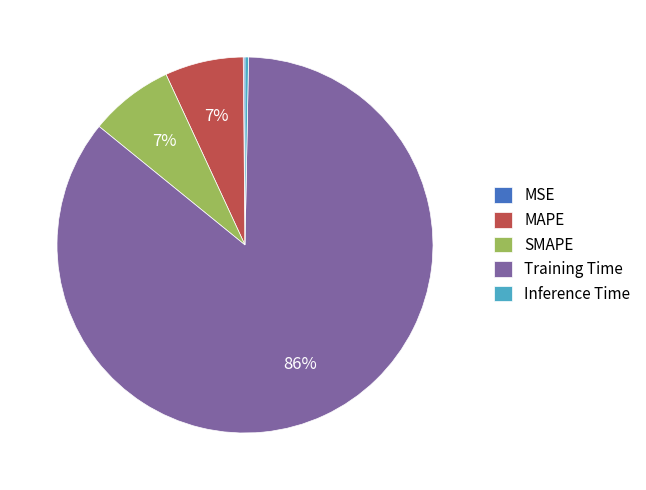

Is Training Time the majority of the pie?

Yes